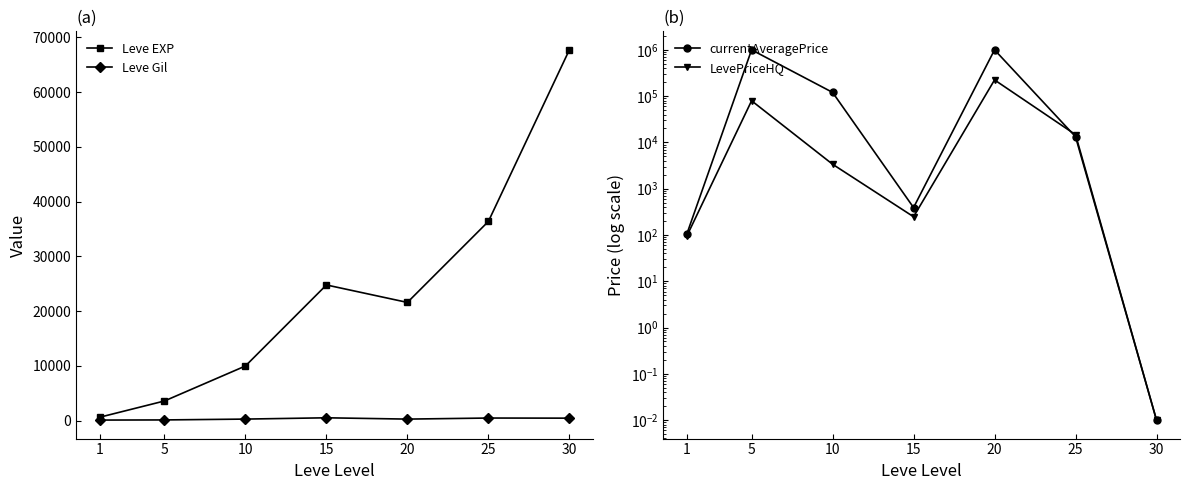

What is the difference between the maximum and second lowest values in the LevePriceHQ series?

223655.6